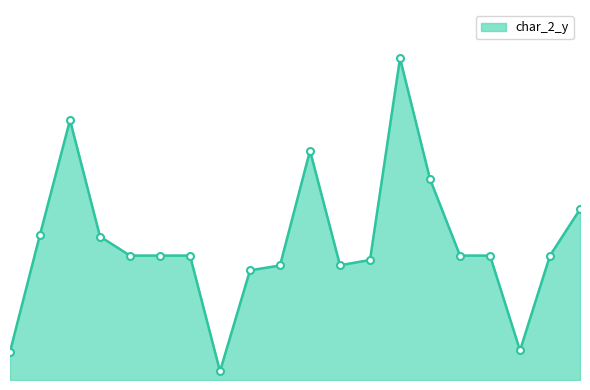

Does the chart have visible grid lines?

No